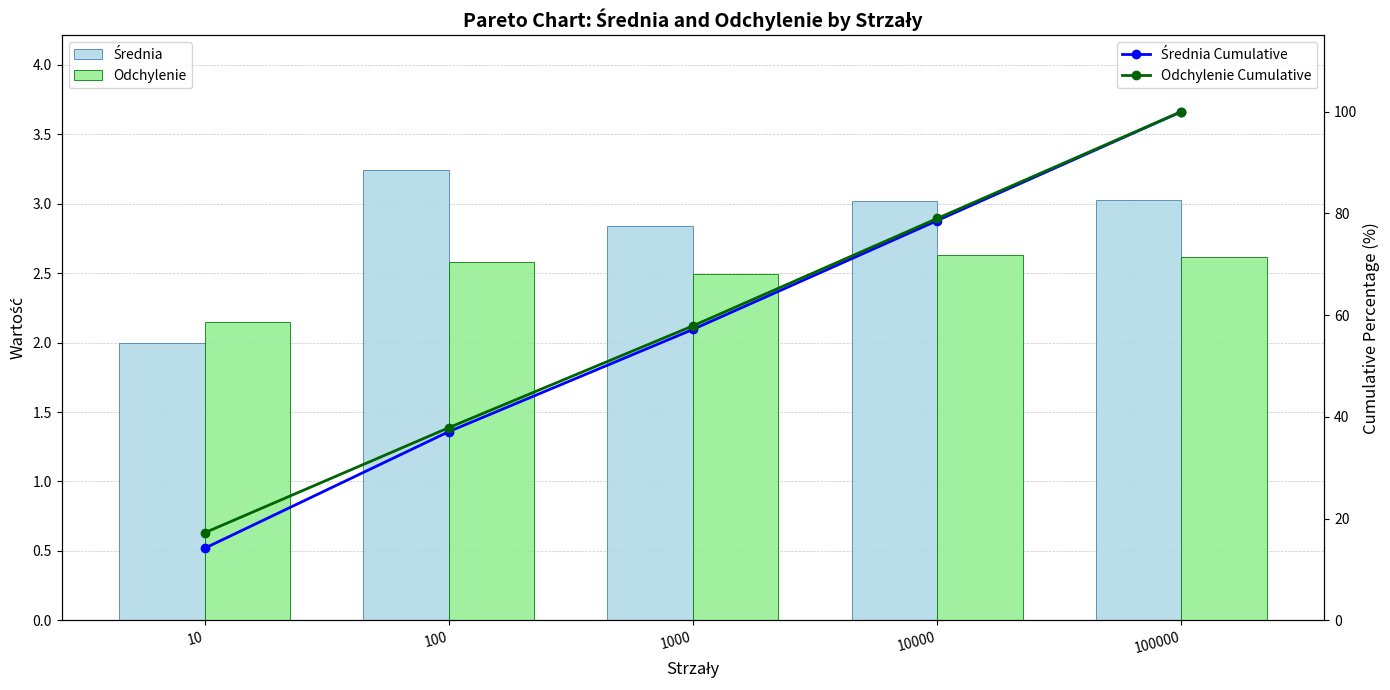

What is the sum of all Średnia Cumulative values?

287.0